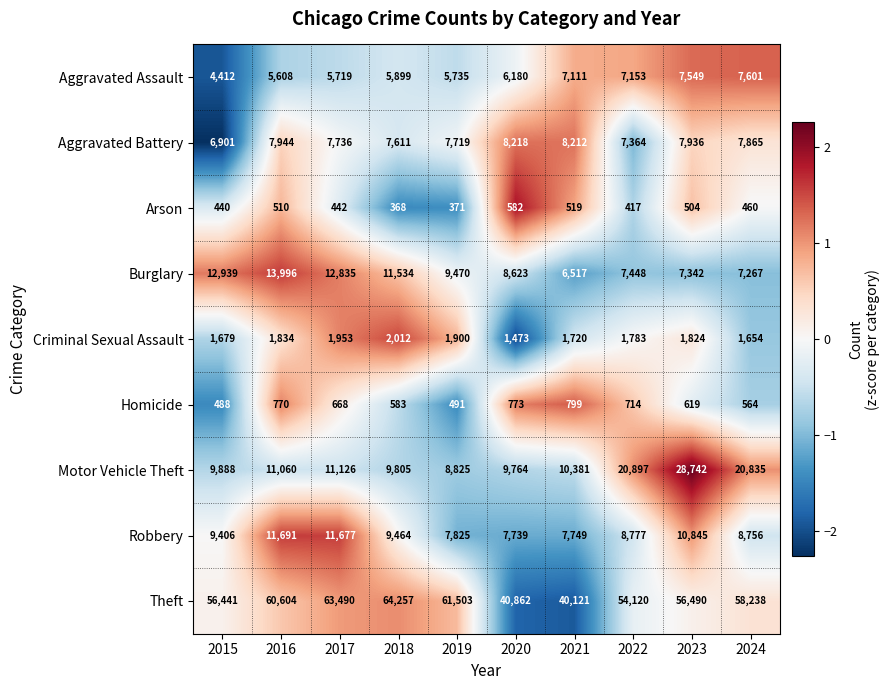

The value of Arson at 2019 is 646. True or false?

False